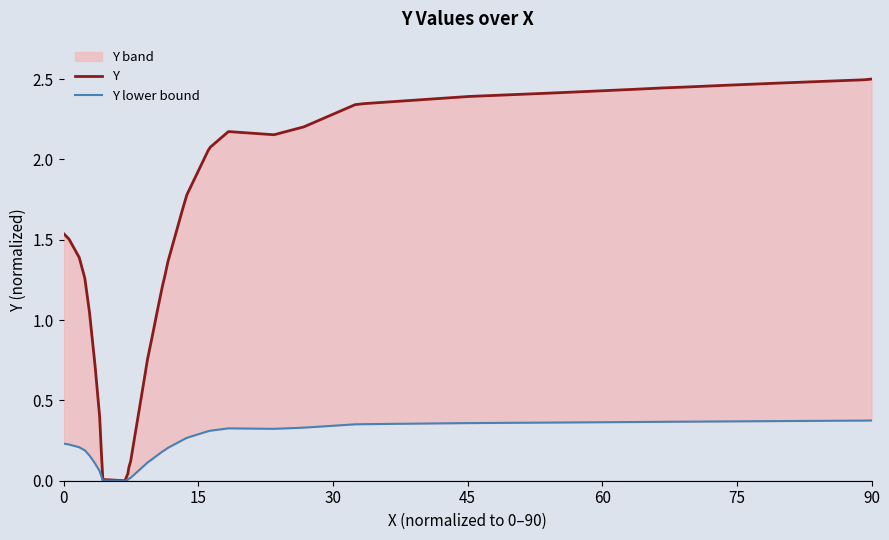

What are all the series names shown in the legend?

Y, Y lower bound